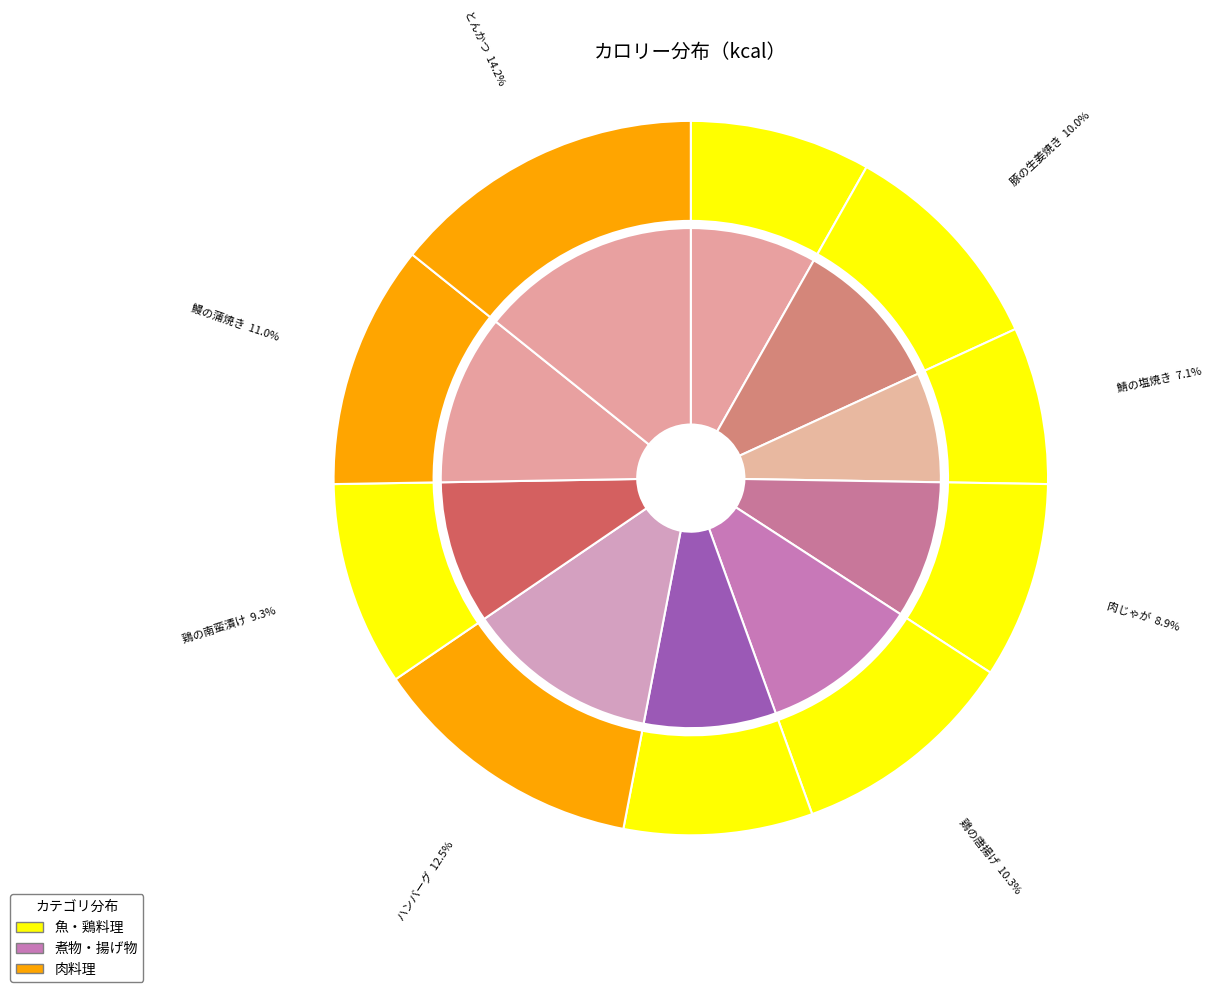

What is the ratio of the value at 肉じゃが to the value at 鶏の照り焼き?

1.1